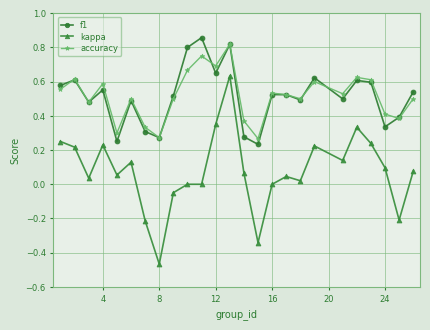

What is the sum of all kappa values?

1.9